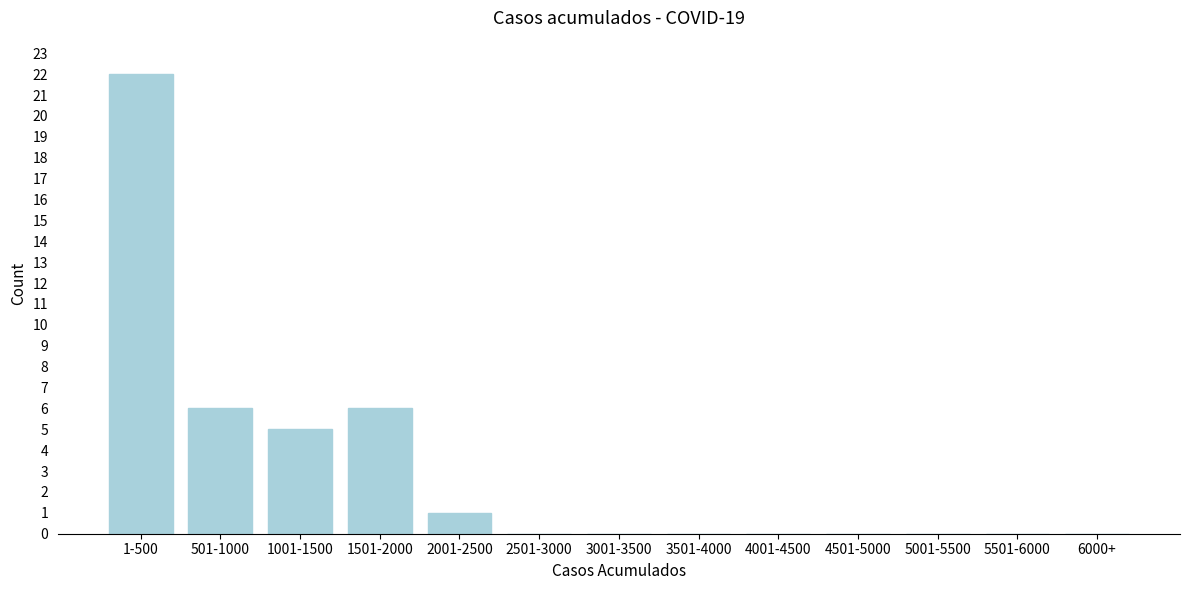

Reading left to right, transcribe all the data shown in this chart.

1-500=22	501-1000=6	1001-1500=5	1501-2000=6	2001-2500=1	2501-3000=0	3001-3500=0	3501-4000=0	4001-4500=0	4501-5000=0	5001-5500=0	5501-6000=0	6000+=0